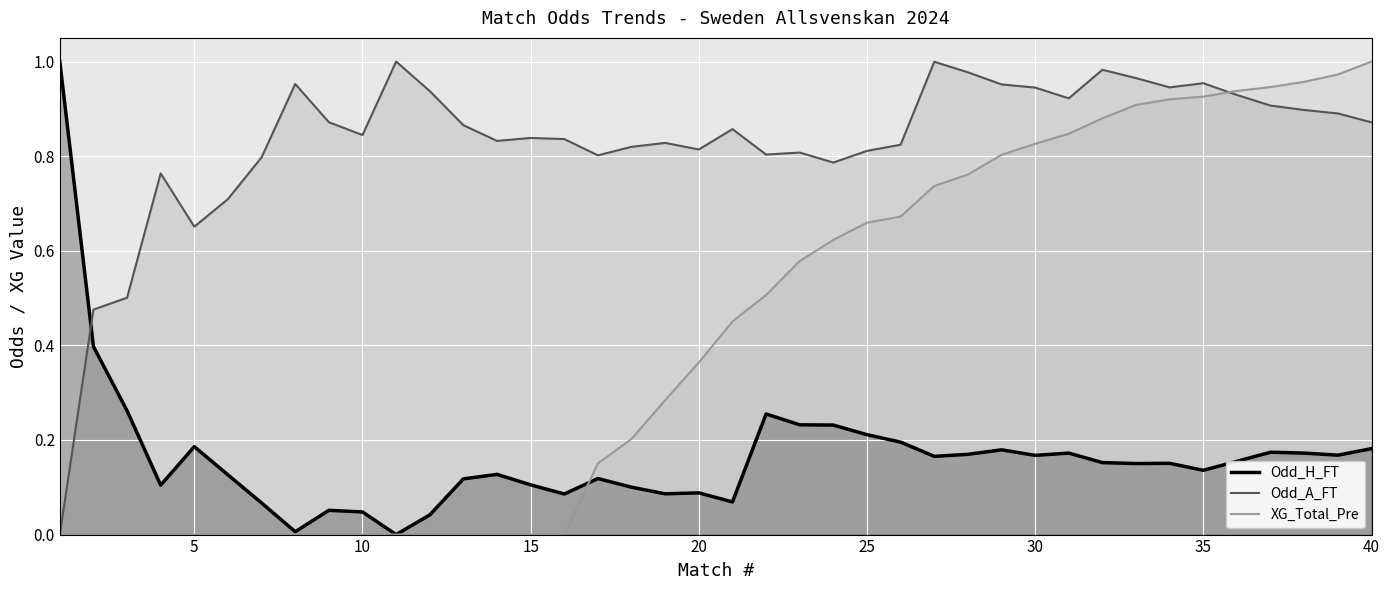

What is the sum of all XG_Total_Pre values?

16.9